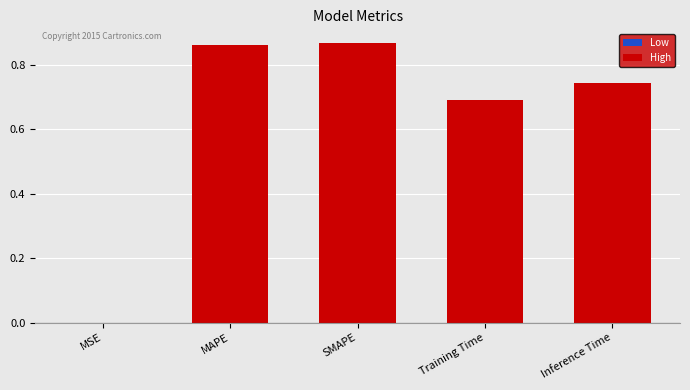

Is it true that the value at MSE is 0.0?

True